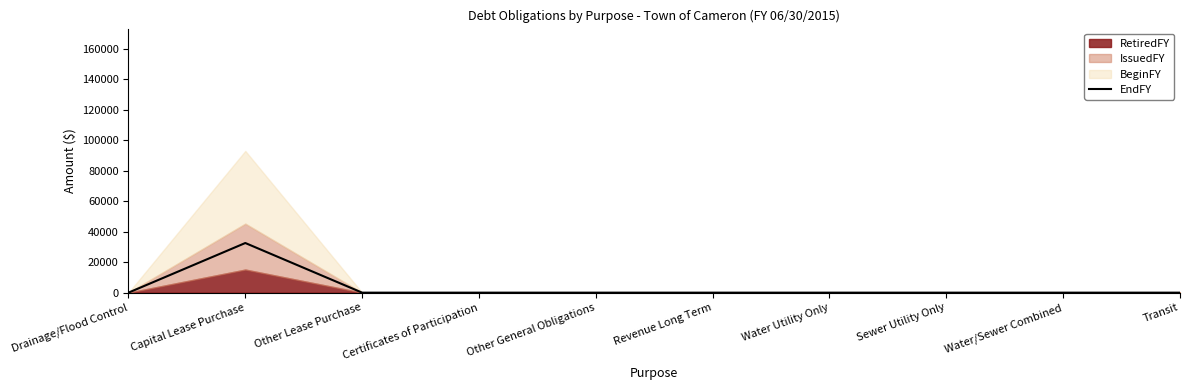

What is the maximum value shown in the chart?

32536